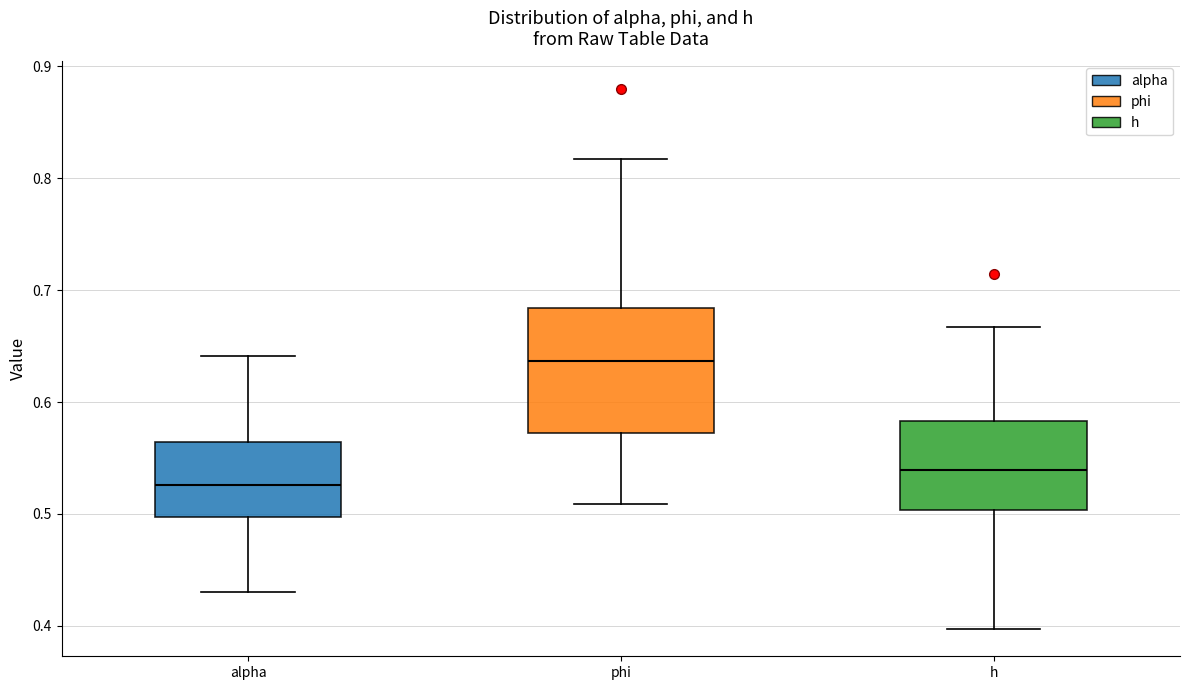

Which box's median line is the lowest?

alpha